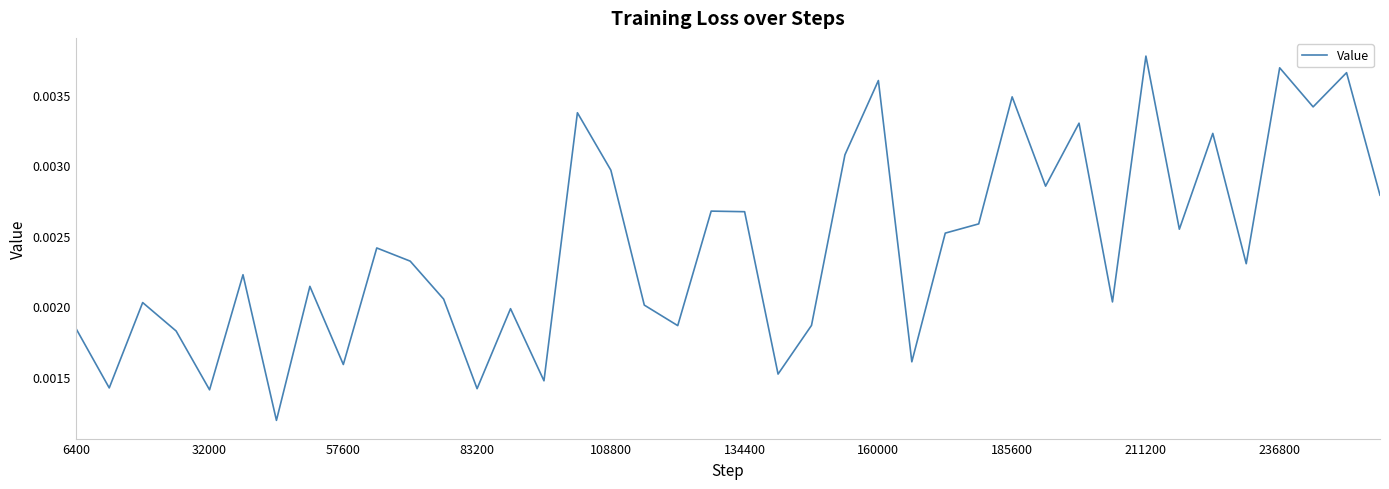

What is the sum of all values?

0.1